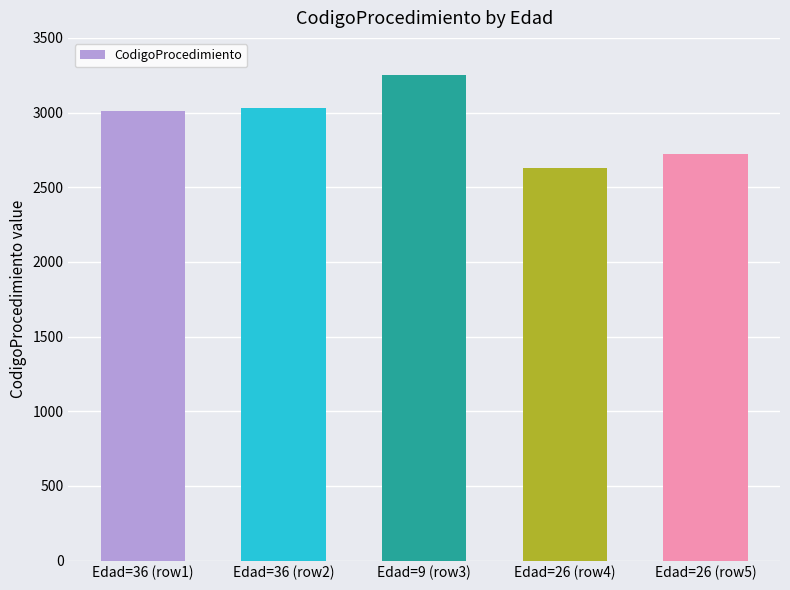

Is it true that the value at Edad=9 (row3) is 3250?

True